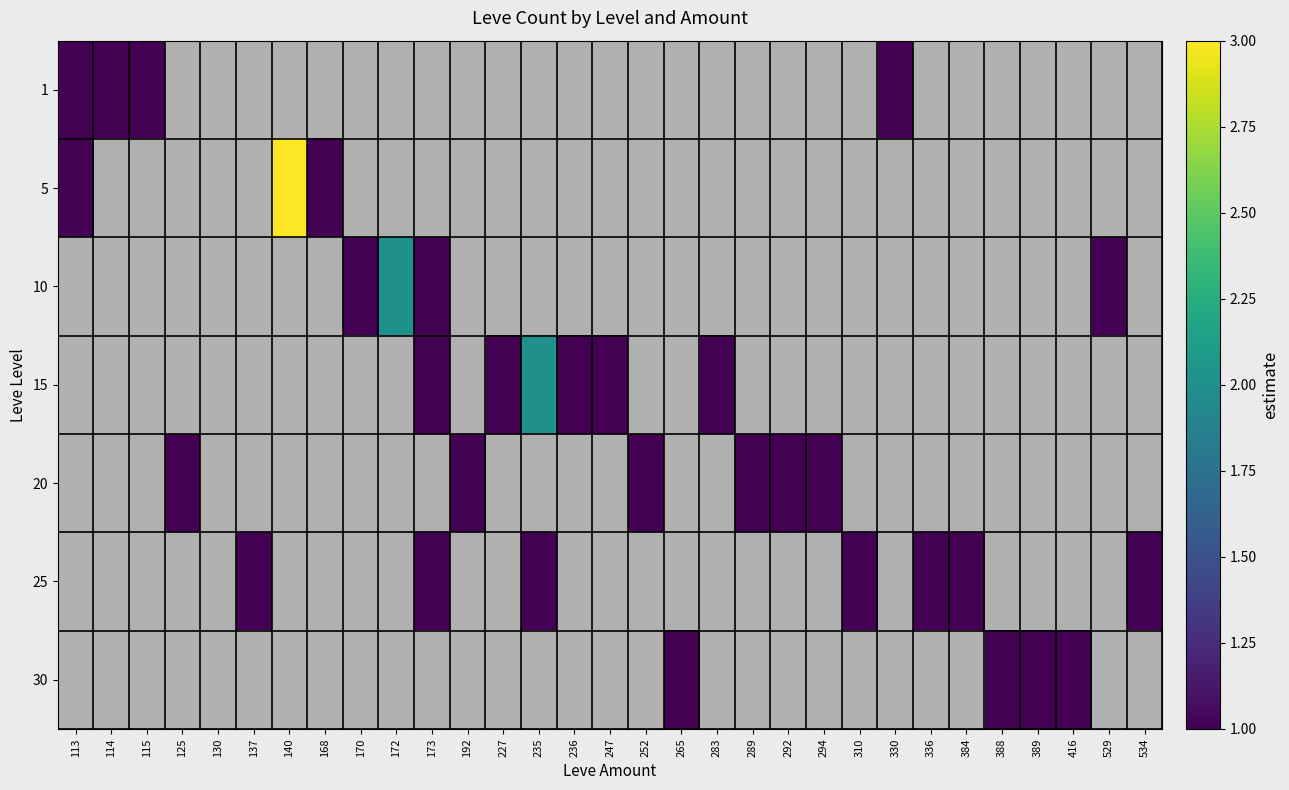

At which label is 5 closest to 2?

113